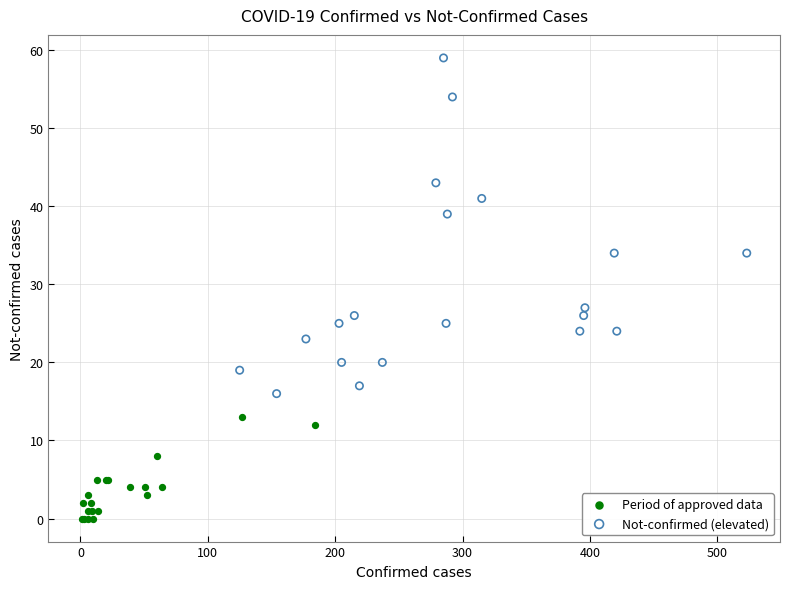

Which series contains the highest Y value?

Not-confirmed (elevated)